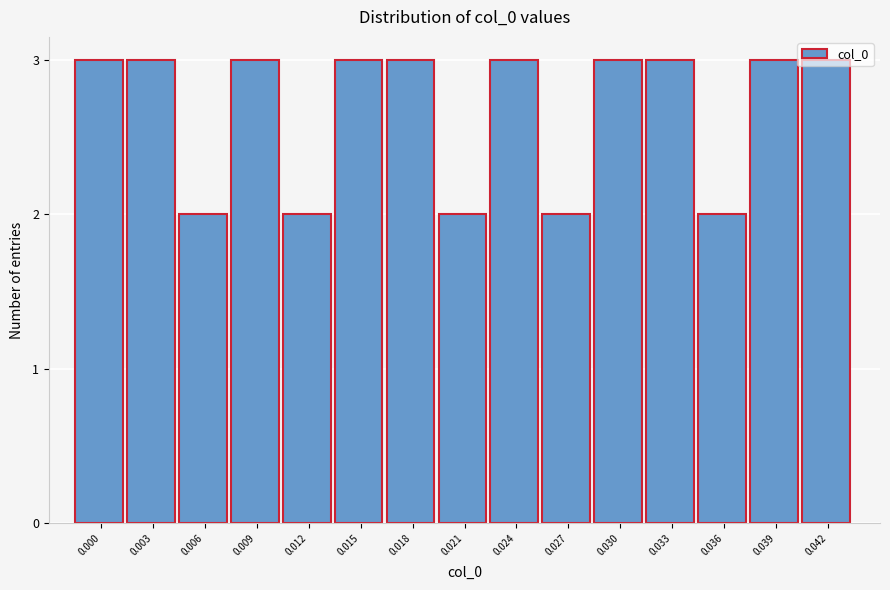

The chart shows a value of 5 at 0.000. True or false?

False